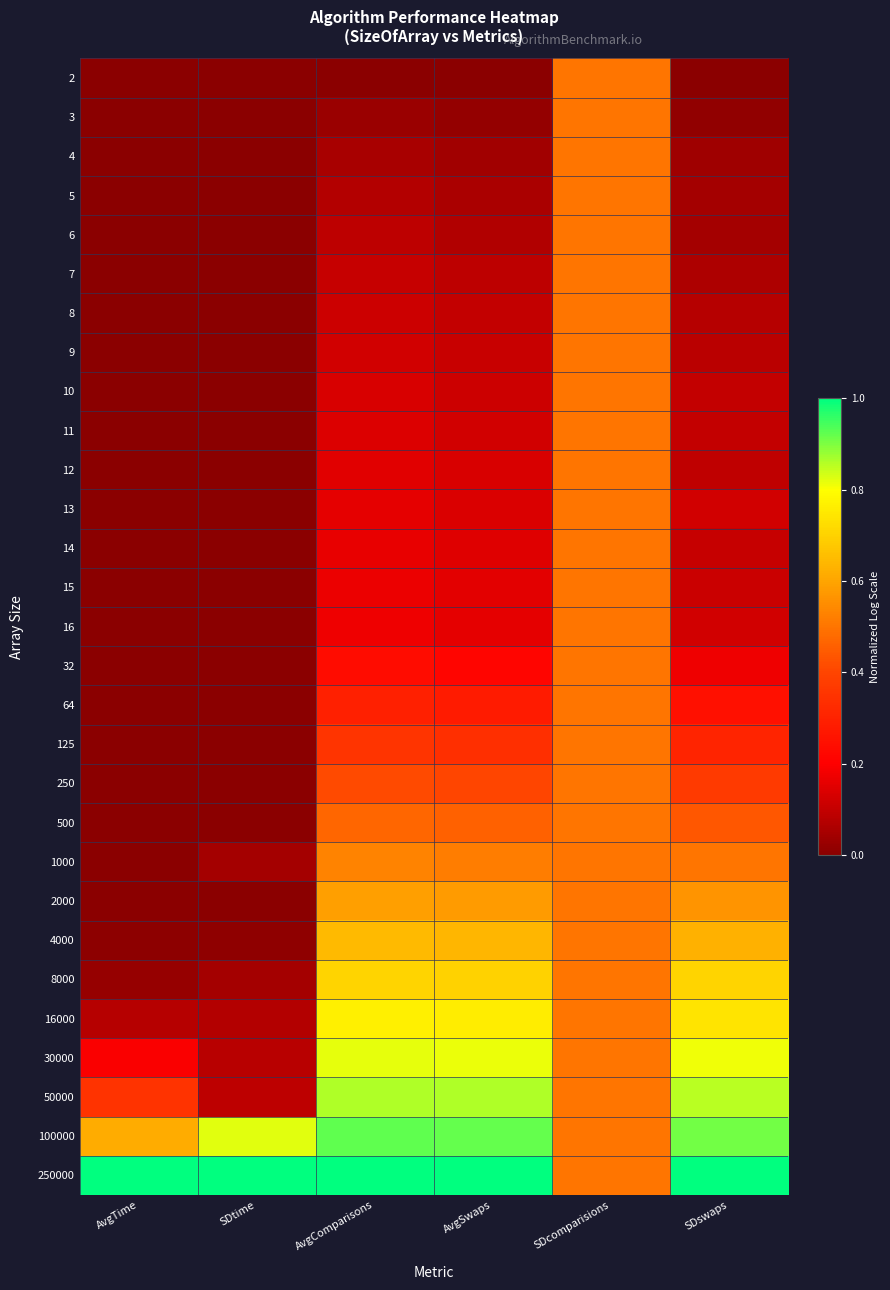

How many data points does each series have?

6